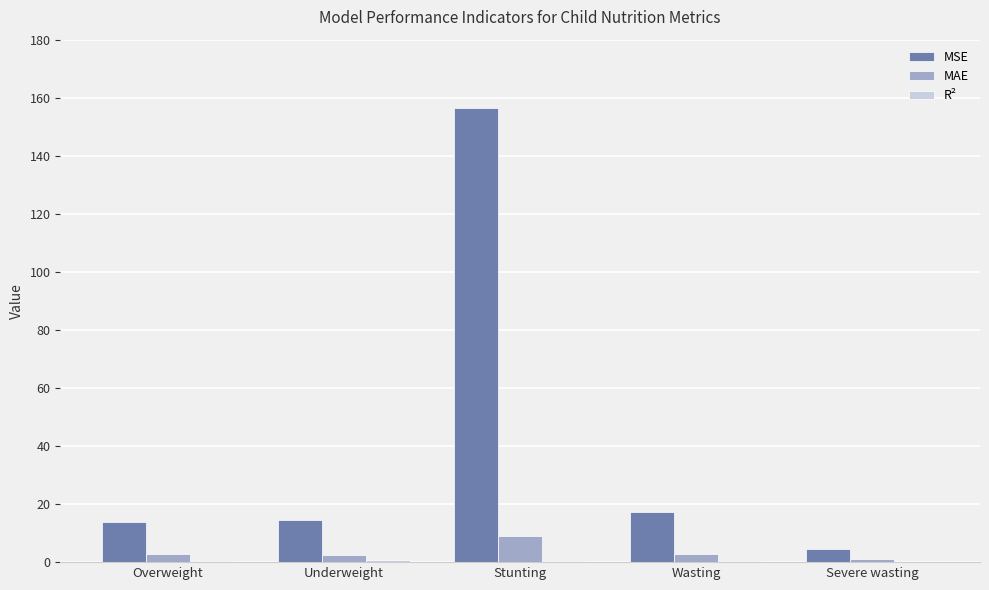

At which category does the chart reach its peak across all series?

Stunting